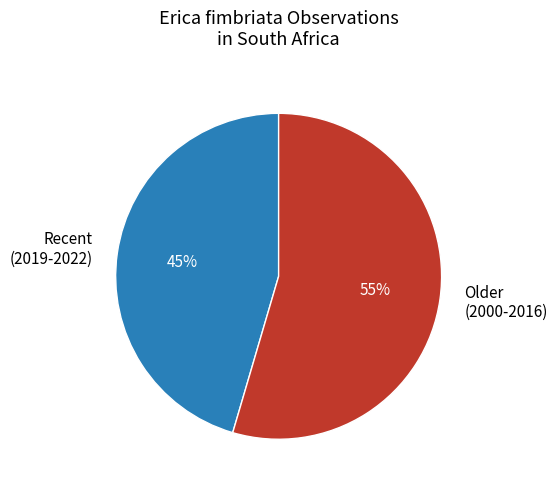

What percentage is the Older (2000-2016) slice, to the nearest percent?

55%